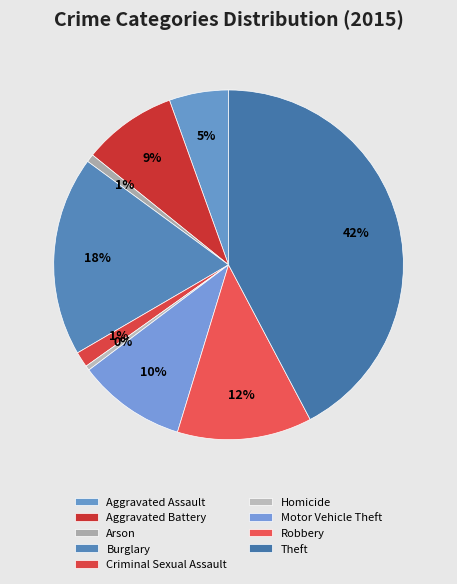

Count the number of slices in the pie.

9